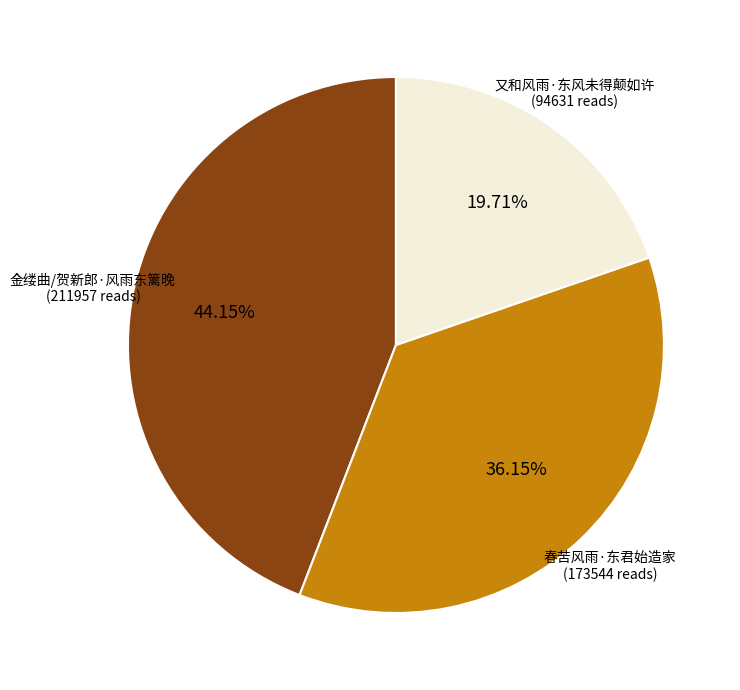

Is there any slice that represents more than half of the pie?

No